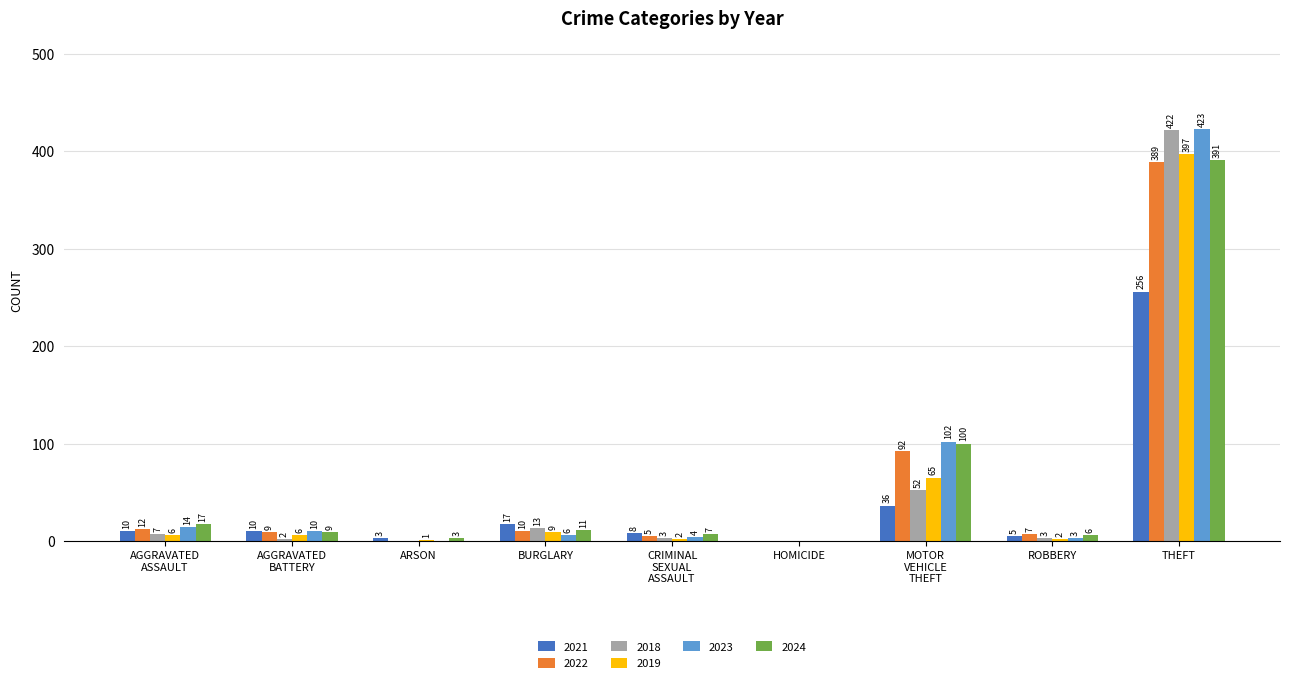

What is the sum of all 2022 values?

524